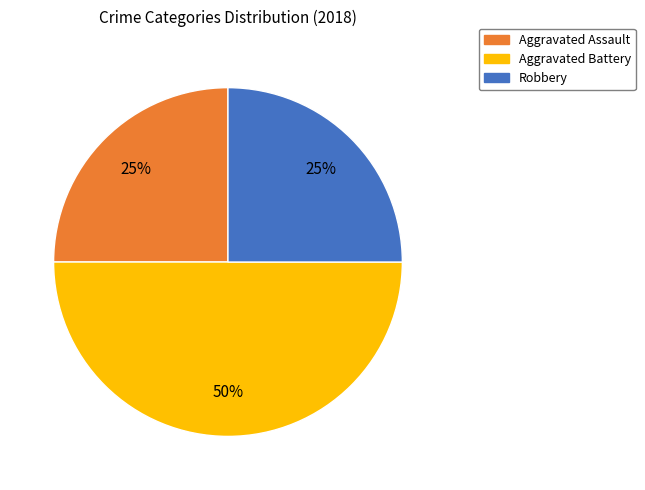

Is the sum of Aggravated Battery and Aggravated Assault greater than half?

Yes